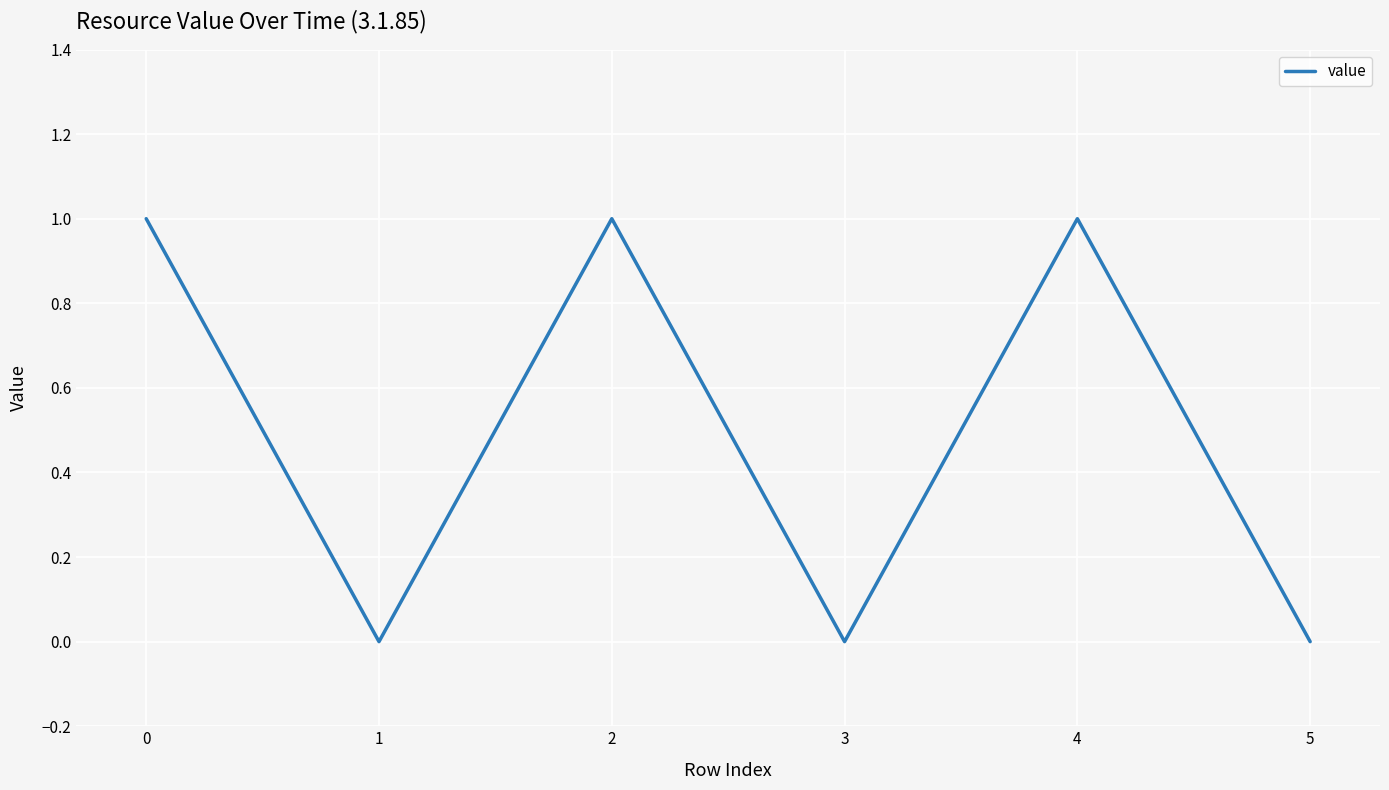

What is the sum of the values at 1 and 0?

1